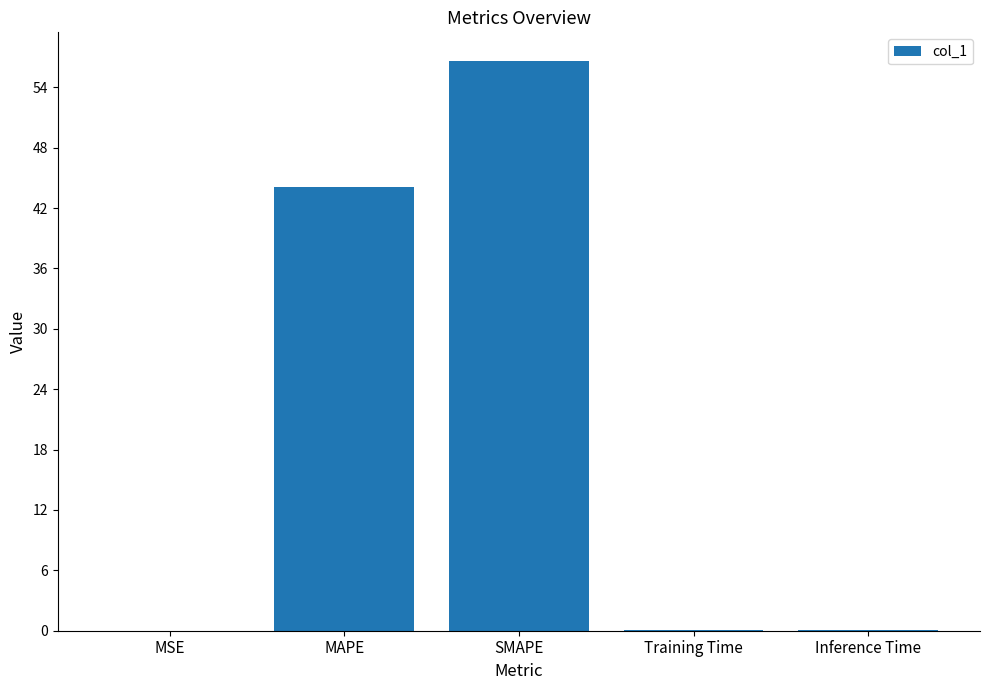

The value at MAPE is 61.0. True or false?

False